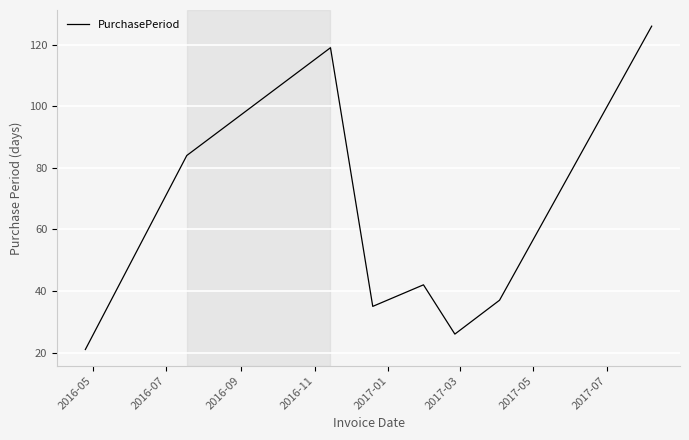

True or false: there are more than 0 points higher than both neighbors.

True